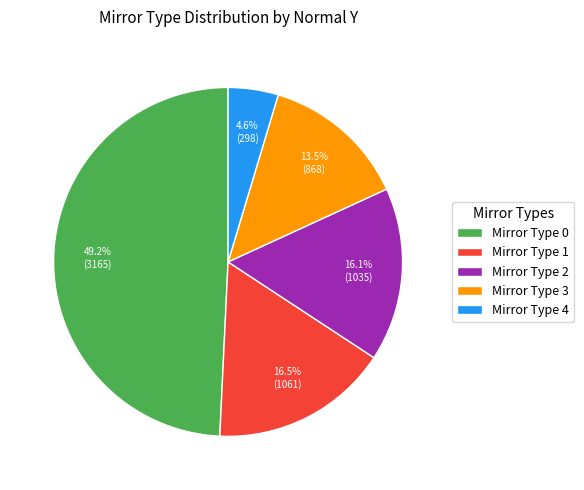

Is there a majority slice in this chart?

No